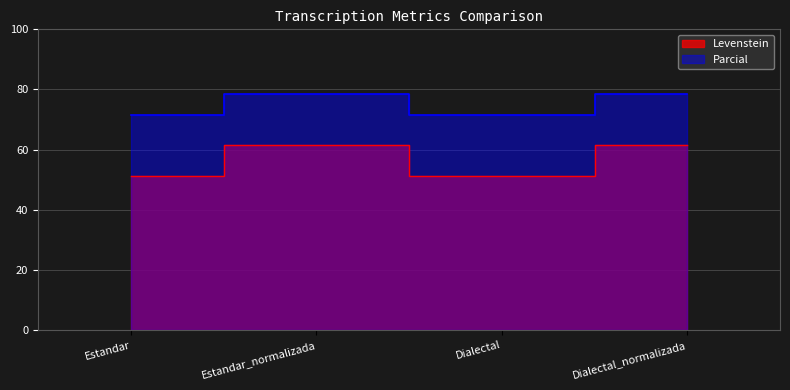

At how many categories does at least one series exceed 73?

2